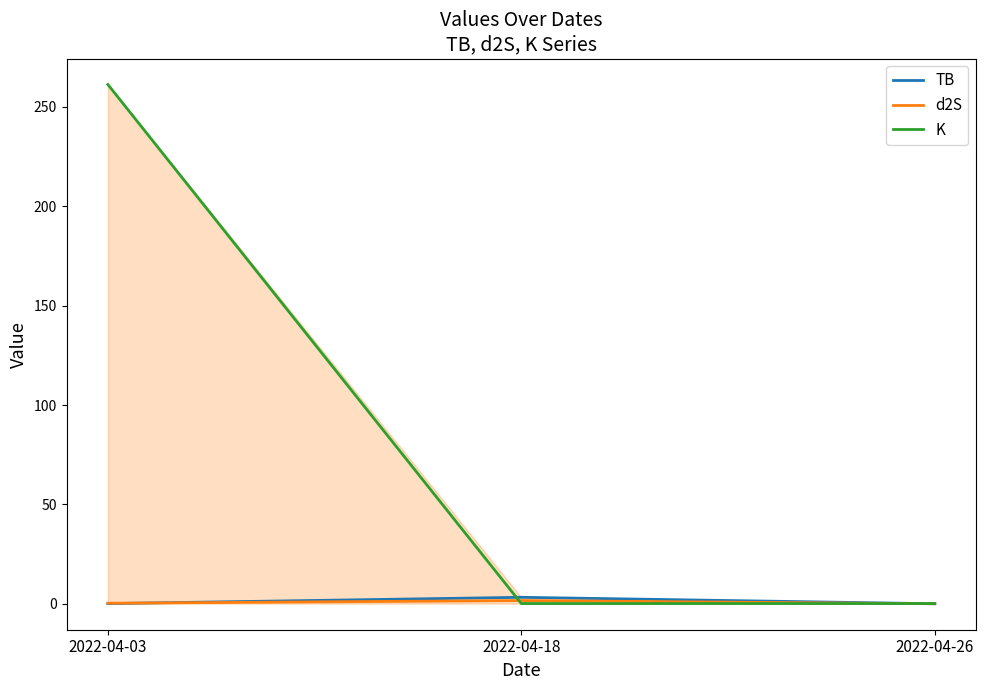

How many lines are shown in the chart?

3